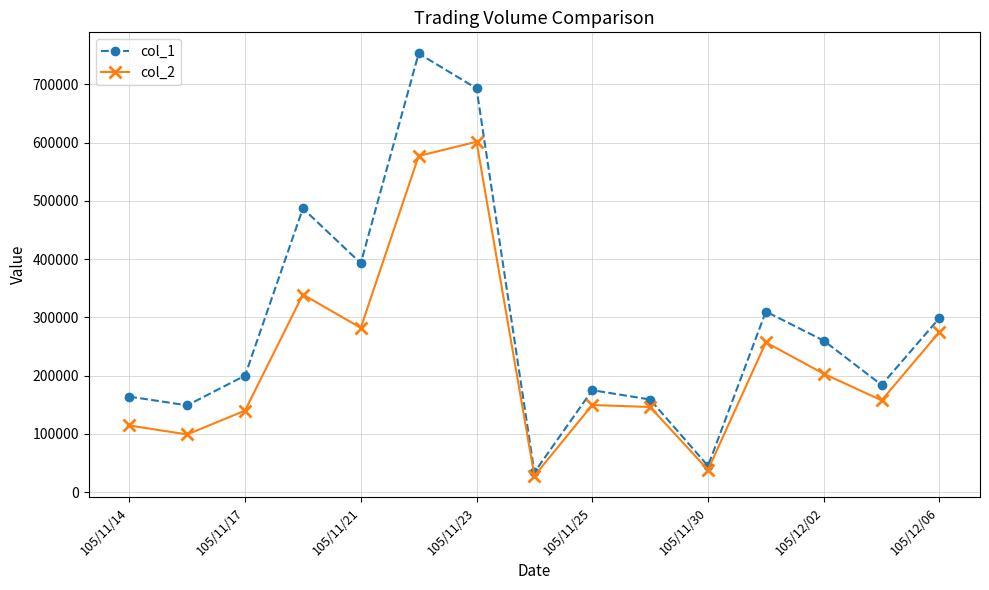

What is the value of the col_2 point at the 8th from the left?

27950